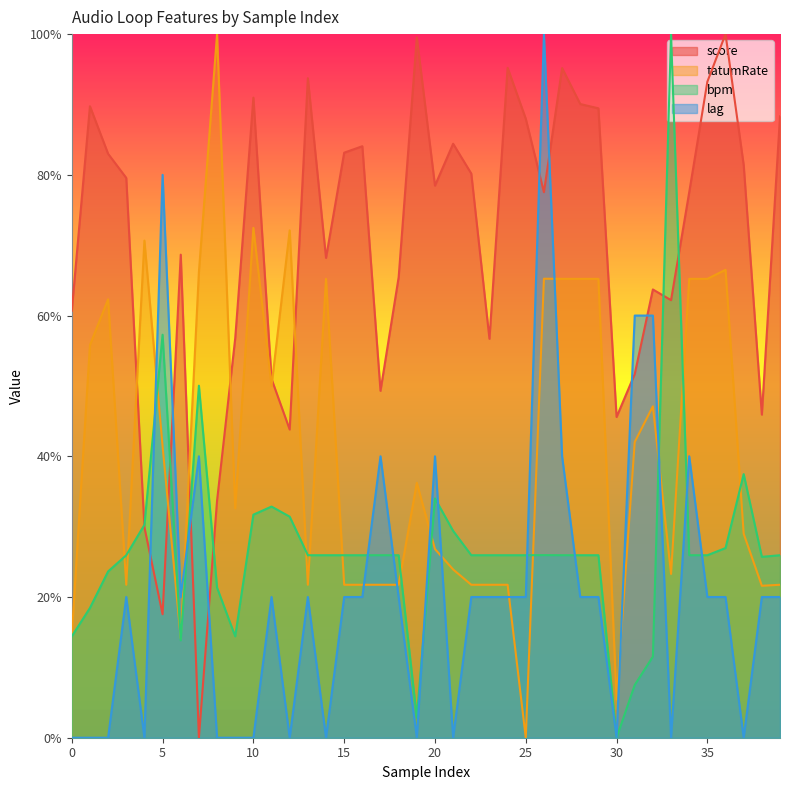

Between 18 and 21, which series saw the biggest shift?

lag